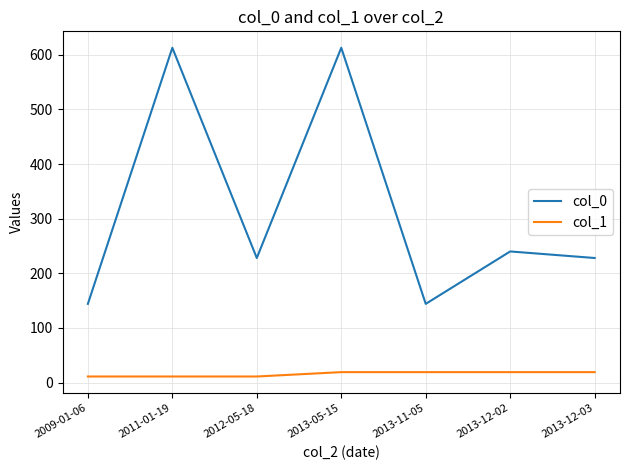

True or false: col_1 has a value of 19 at 2013-12-02.

True